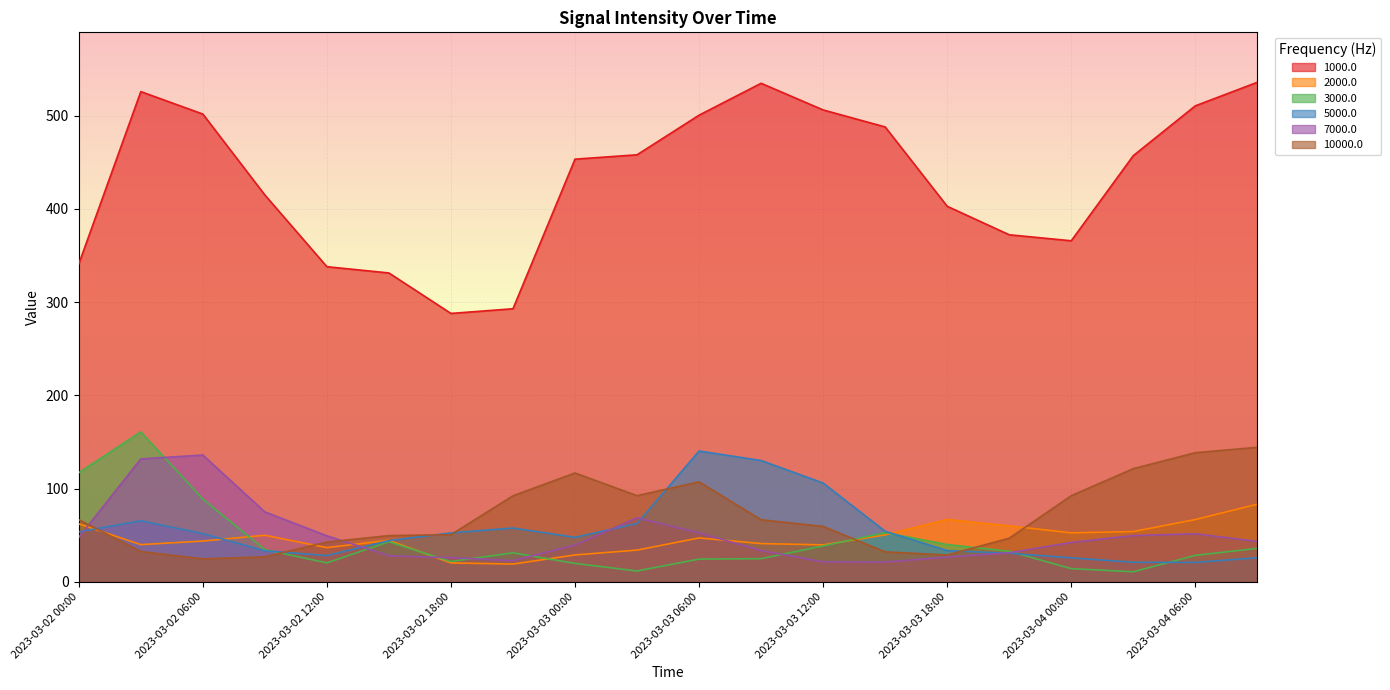

How many series are shown in this chart?

6